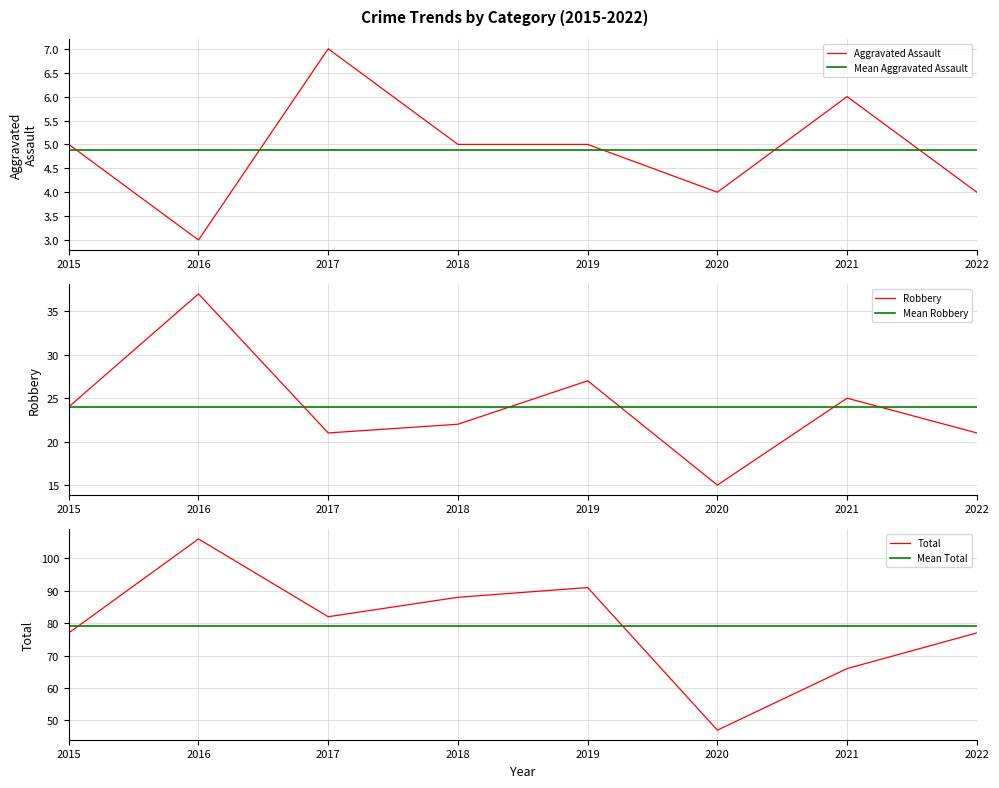

Which series has the largest range (max minus min)?

Total